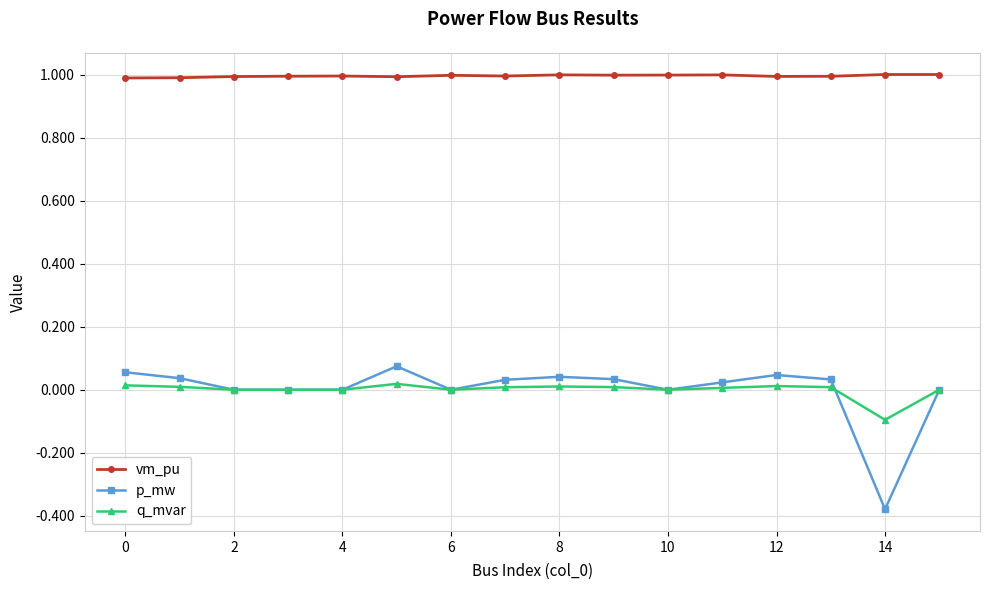

Which series has the largest range (max minus min)?

p_mw